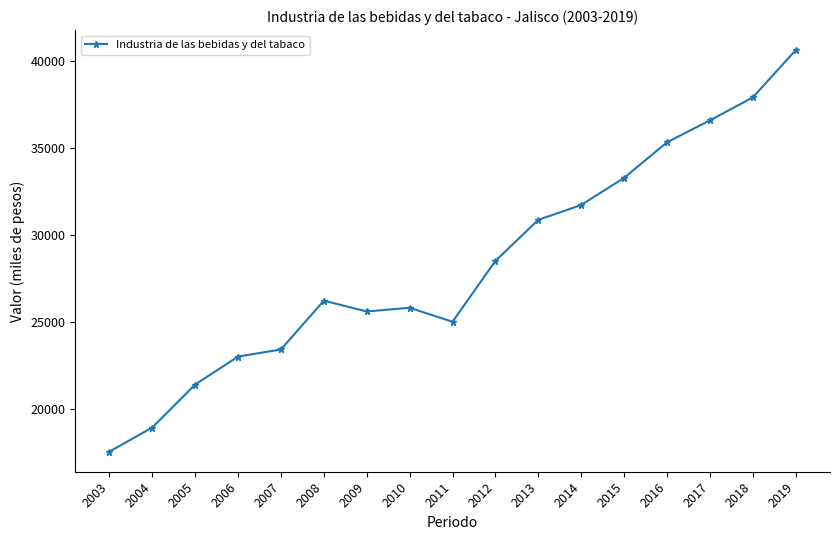

At which label is the value closest to 29108?

2012